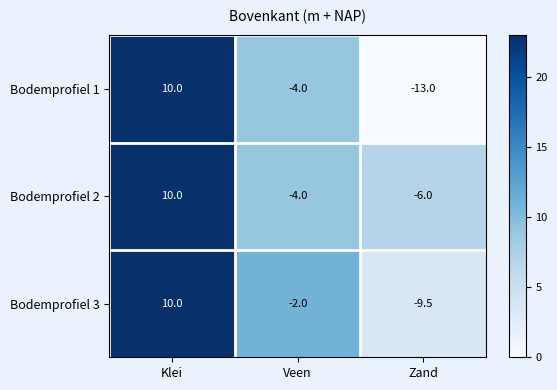

Reading left to right, what are all the values shown in this chart?

Bodemprofiel 1: Klei=10.0	Veen=-4.0	Zand=-13.0
Bodemprofiel 2: Klei=10.0	Veen=-4.0	Zand=-6.0
Bodemprofiel 3: Klei=10.0	Veen=-2.0	Zand=-9.5